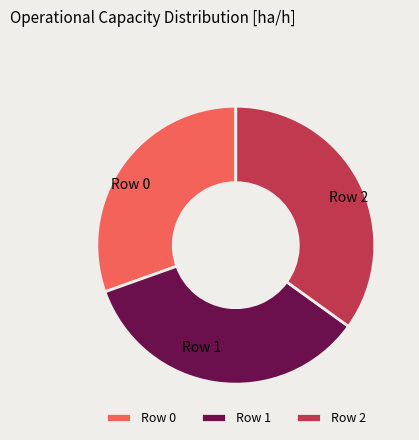

Which has a higher value, Row 0 or Row 1?

Row 1